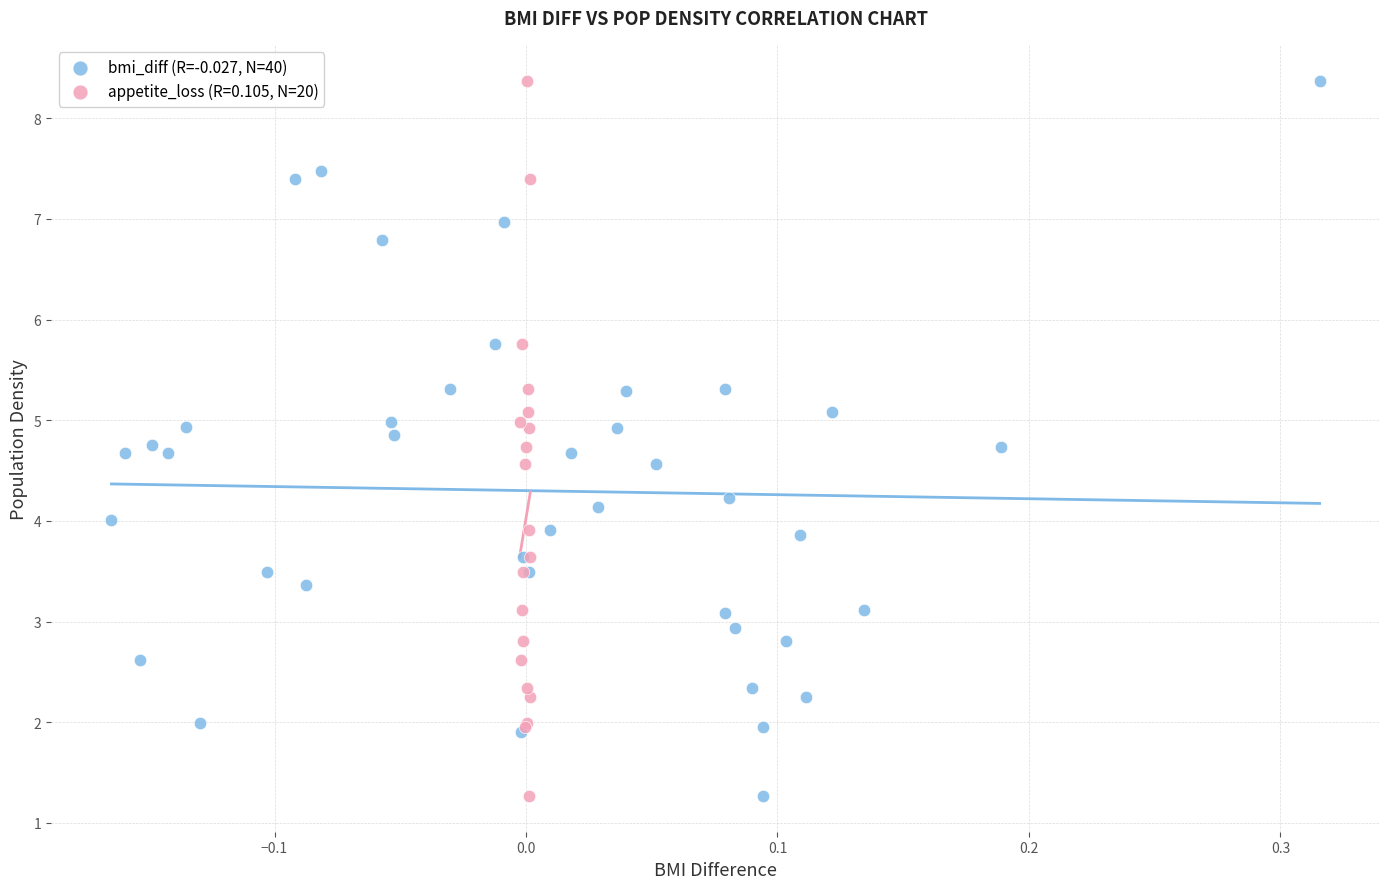

What are all the series names shown in the legend?

bmi_diff (R=-0.027, N=40), appetite_loss (R=0.105, N=20)